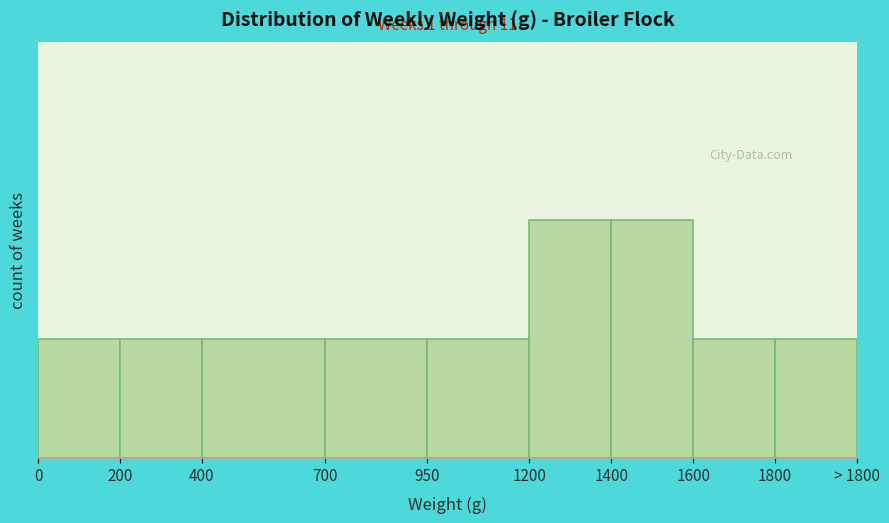

Does the chart contain any negative values?

No